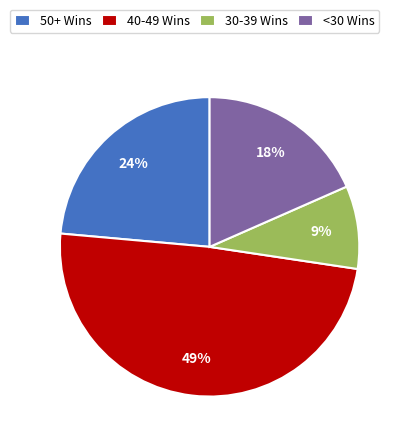

What is the smallest slice in the pie chart?

30-39 Wins